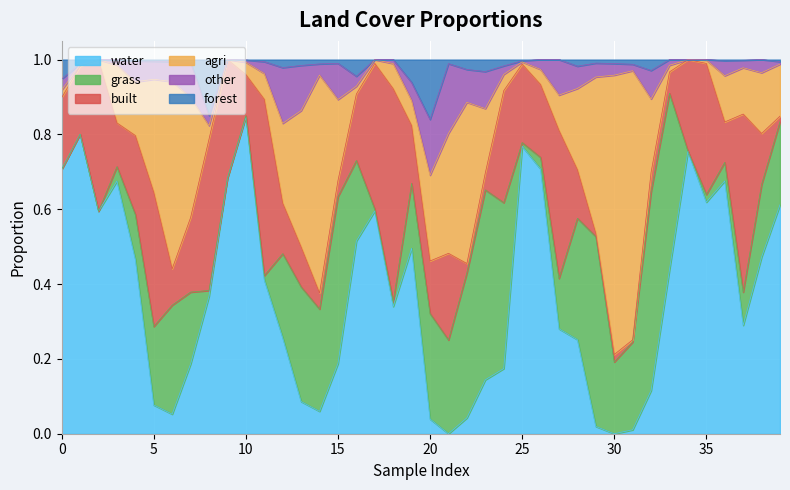

Count the number of categories in the chart.

40